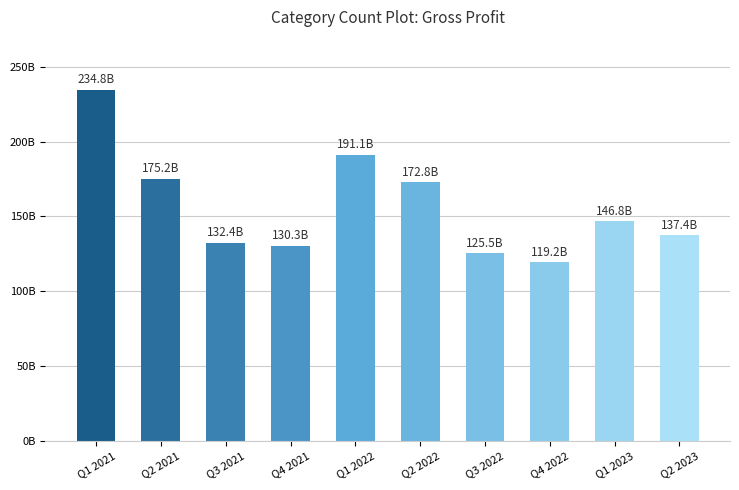

What is the label of the 10th bar from the left?

Q2 2023